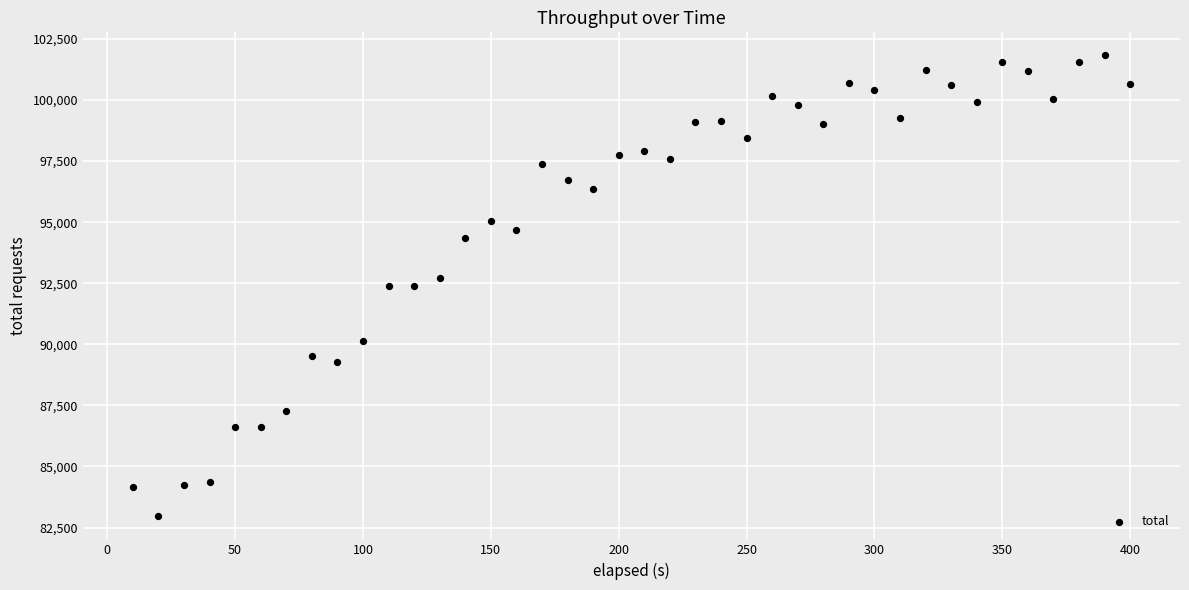

What is the range of Y values (max minus min)?

18869